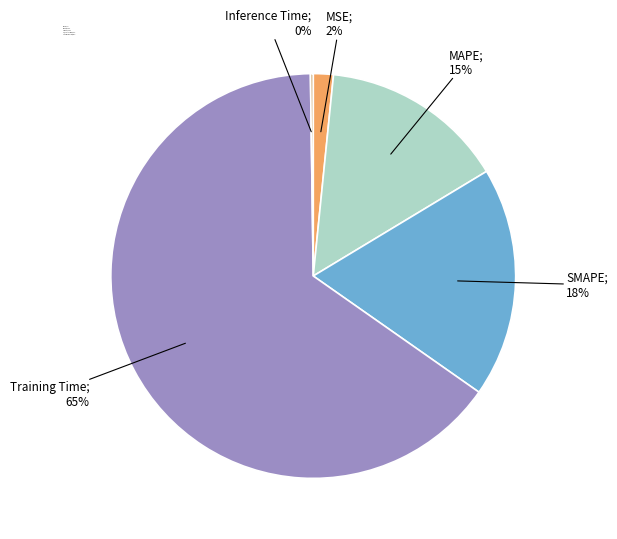

True or false: MAPE; 15% accounts for 15% of the total.

True